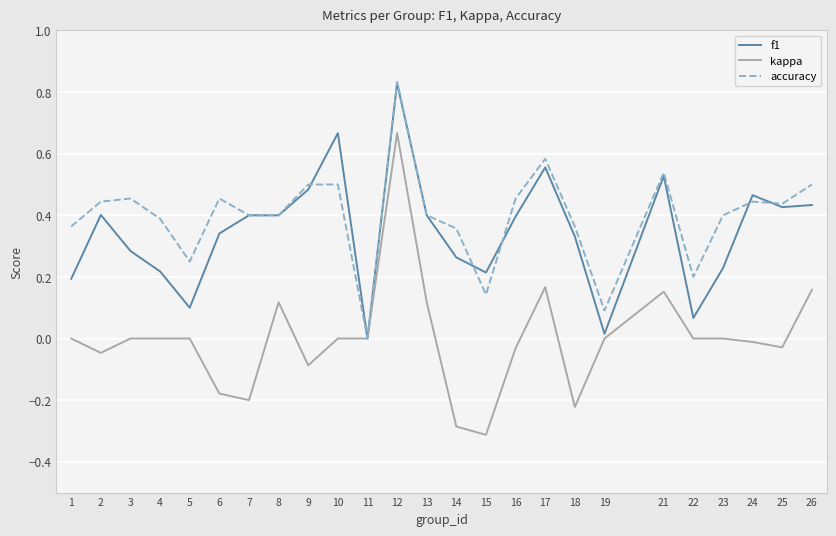

The value of kappa at 4 is -0.6. True or false?

False